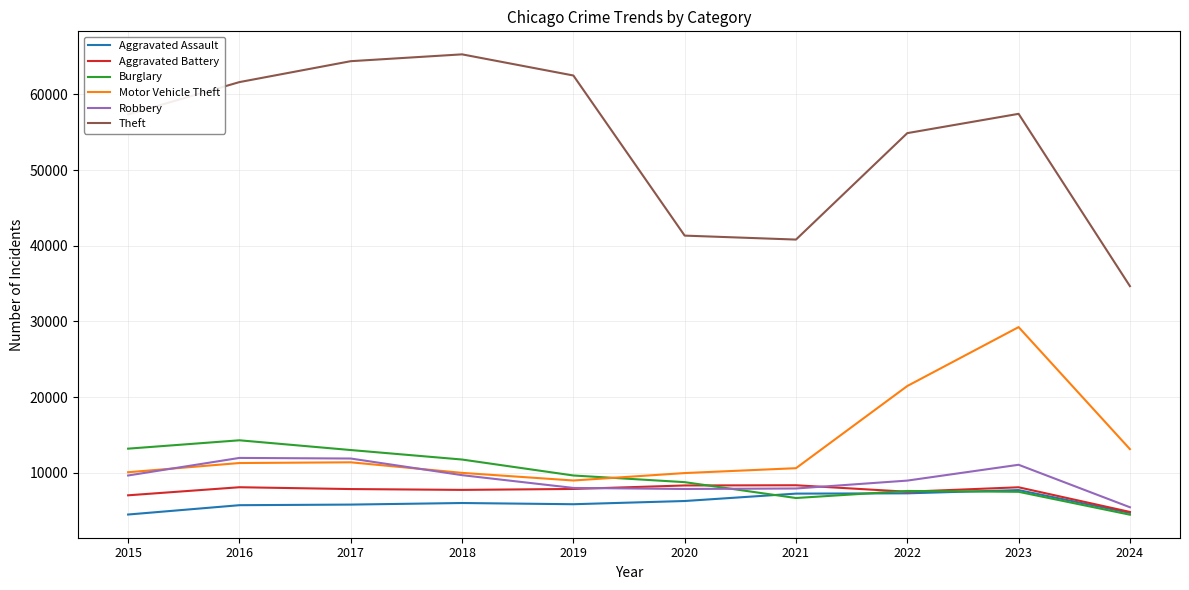

The Robbery series shows 5441 at 2024. True or false?

True